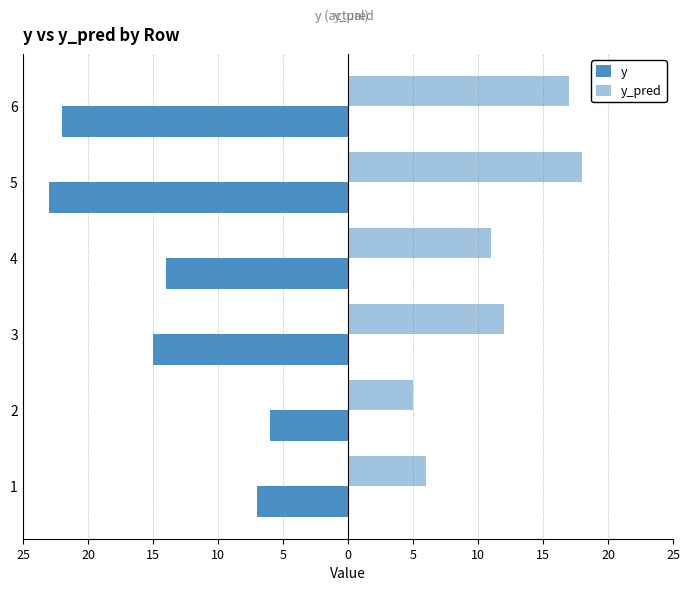

What are all the series names shown in the legend?

y, y_pred